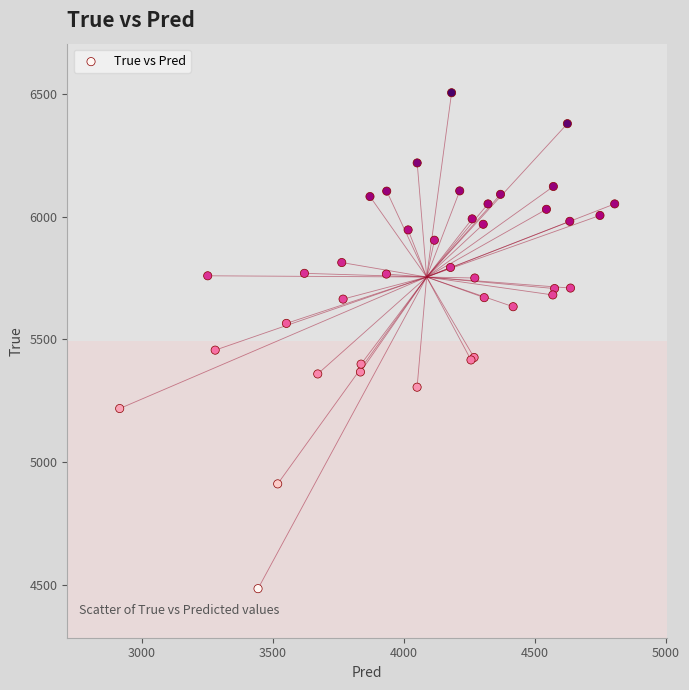

What Y value in the scatter plot is closest to 5494?

5456